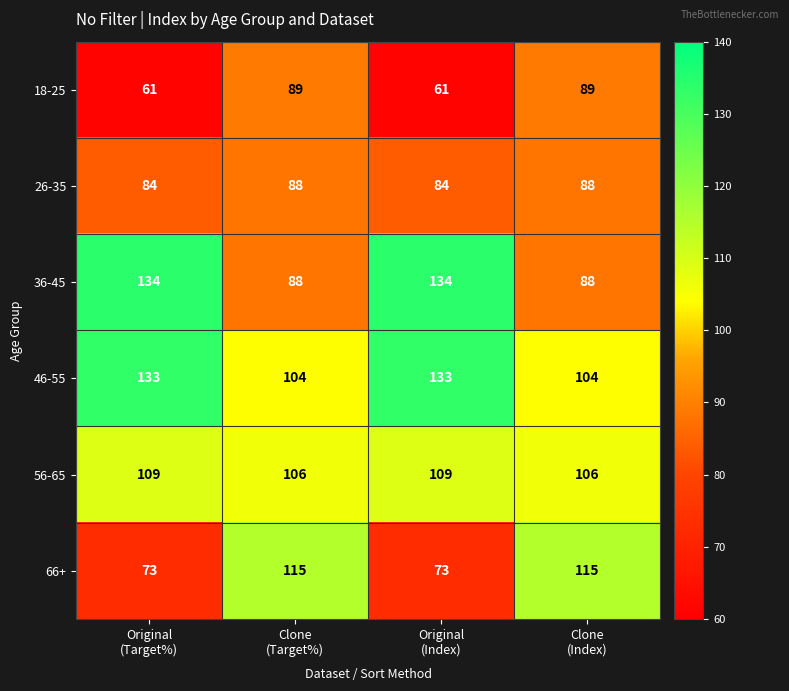

Reading left to right, list all the values displayed in this chart.

18-25: 61	89	61	89
26-35: 84	88	84	88
36-45: 134	88	134	88
46-55: 133	104	133	104
56-65: 109	106	109	106
66+: 73	115	73	115